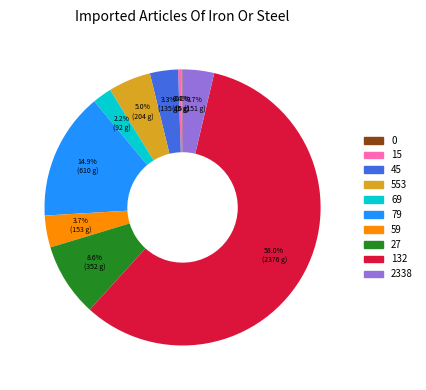

Does any single category account for the majority?

Yes